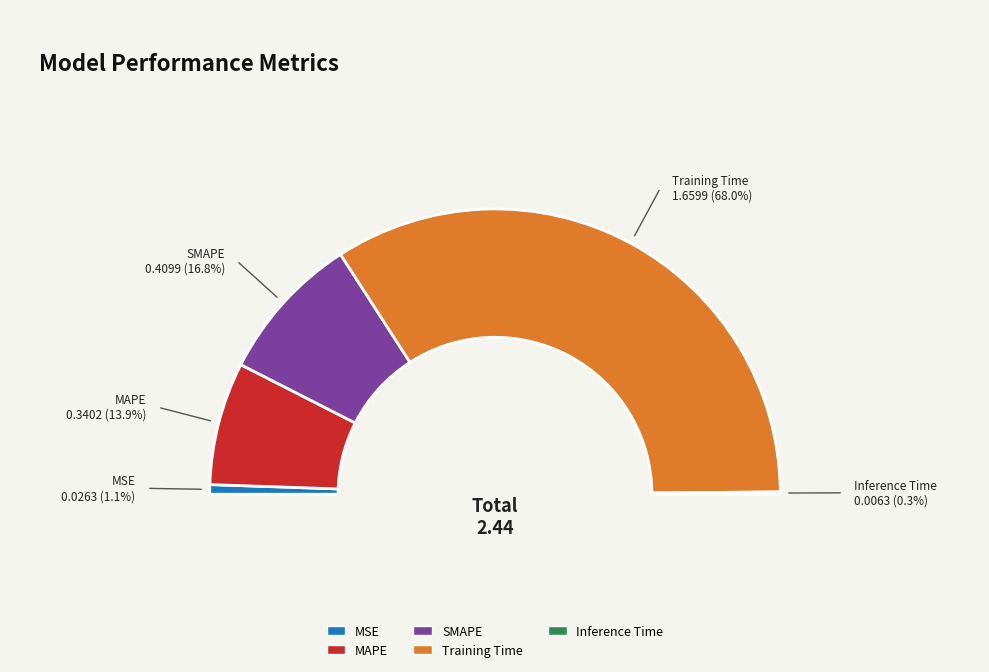

Do Training Time and Inference Time together represent more than half of the pie?

Yes